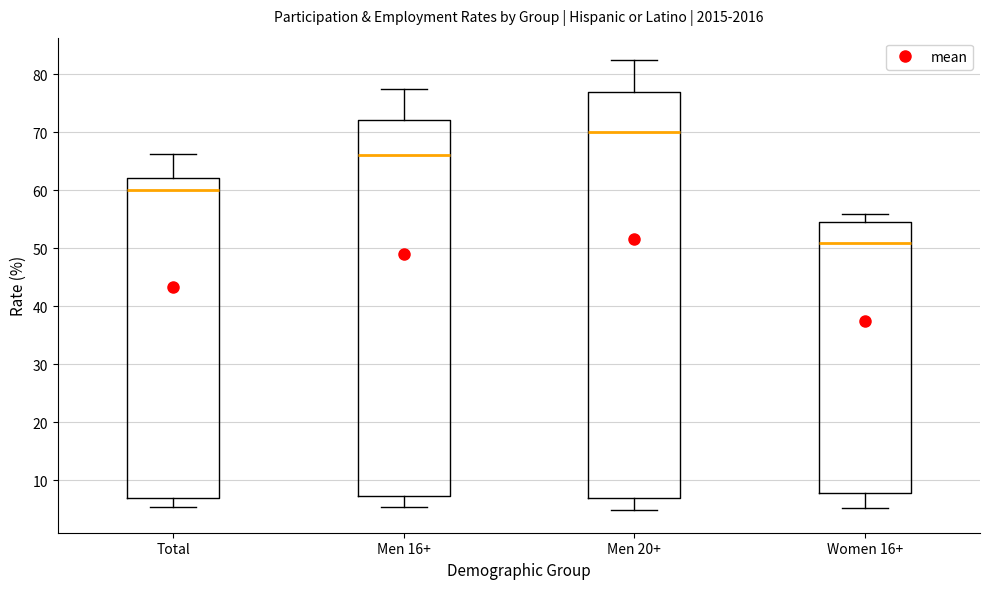

Reading left to right, transcribe this box plot: for each box, give where its median line is, the range the box spans, and where its two whiskers end, as read against the y-axis. The values are not printed on the chart, so give them approximately, as read against the axis.

Total: median 60, box 7 to 62, whiskers 5 to 66
Men 16+: median 66, box 7 to 72, whiskers 5 to 78
Men 20+: median 70, box 7 to 77, whiskers 5 to 82
Women 16+: median 51, box 8 to 55, whiskers 5 to 56